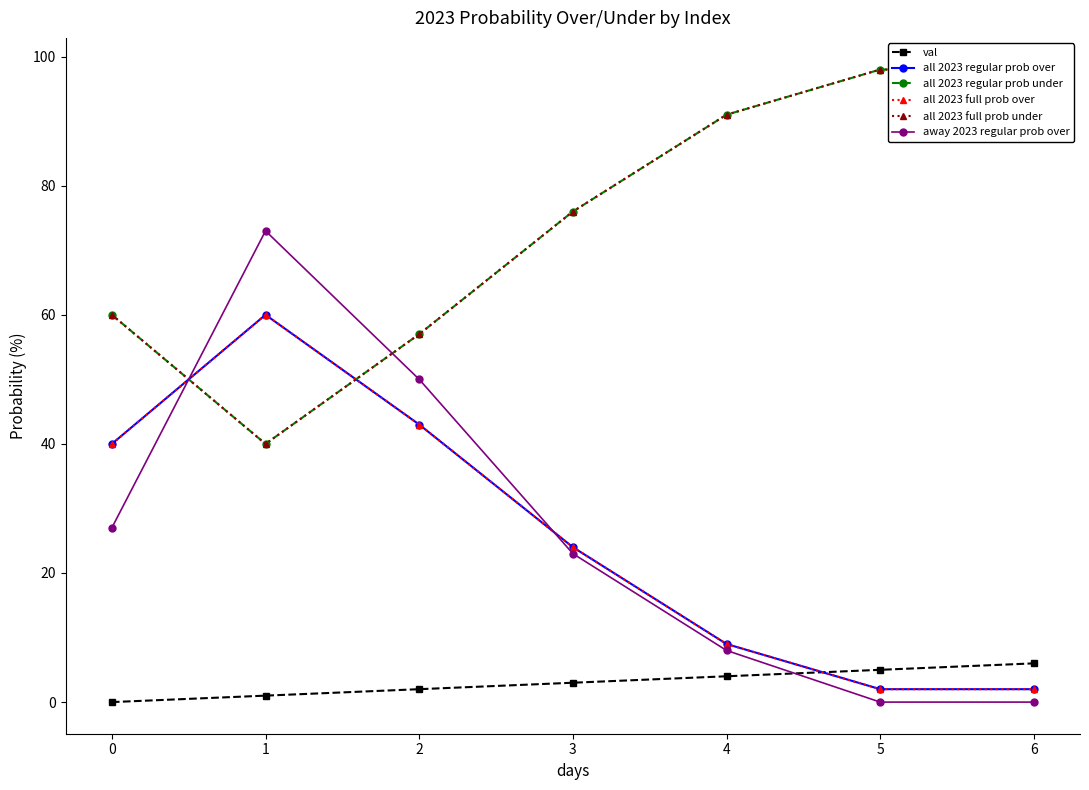

What is the difference between the maximum and minimum values in the all 2023 regular prob over series?

58